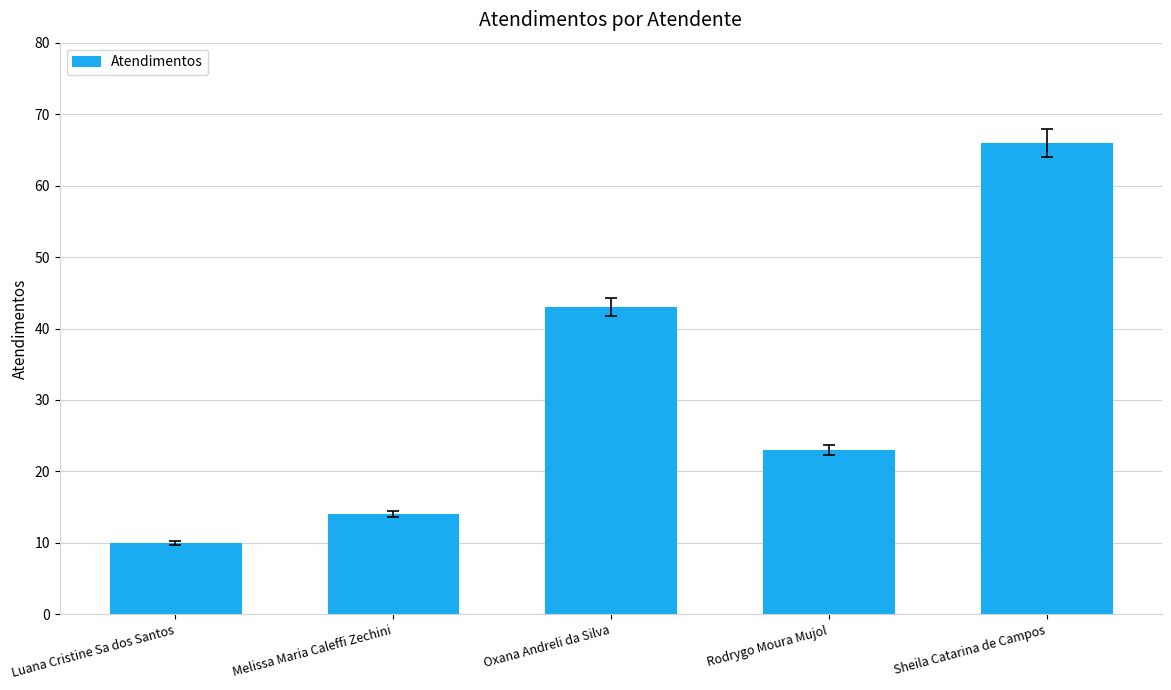

Which has a higher value, Rodrygo Moura Mujol or Melissa Maria Caleffi Zechini?

Rodrygo Moura Mujol